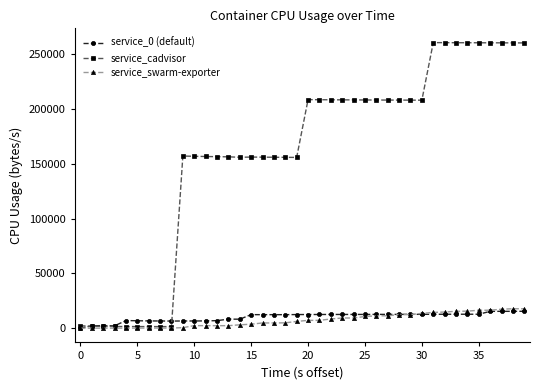

True or false: service_cadvisor has more than 1 points higher than both neighbors.

True